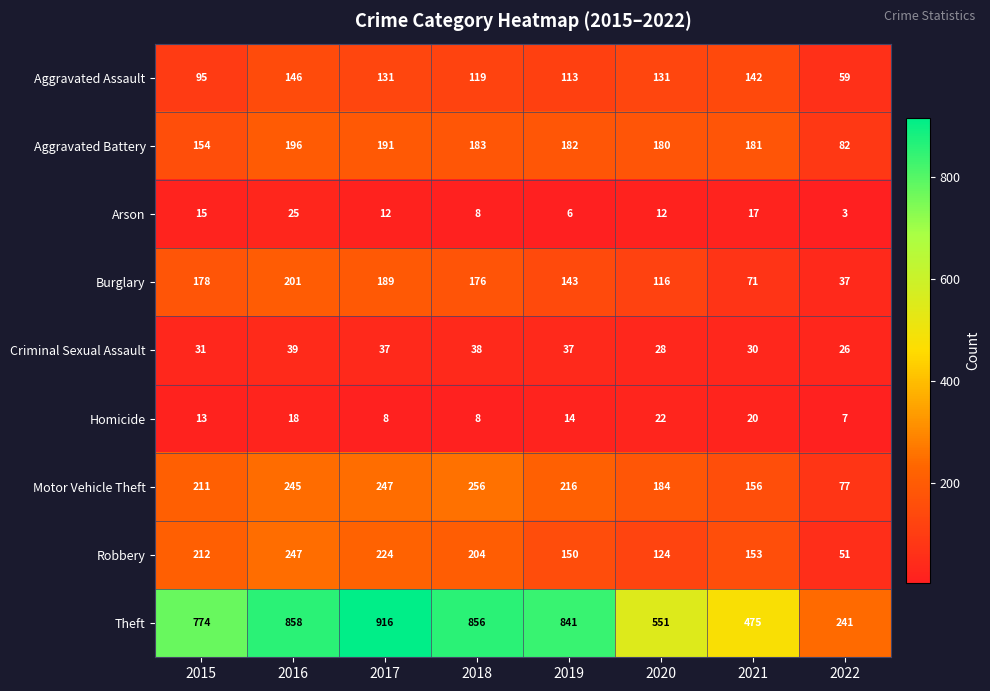

The Criminal Sexual Assault series shows 38 at 2018. True or false?

True